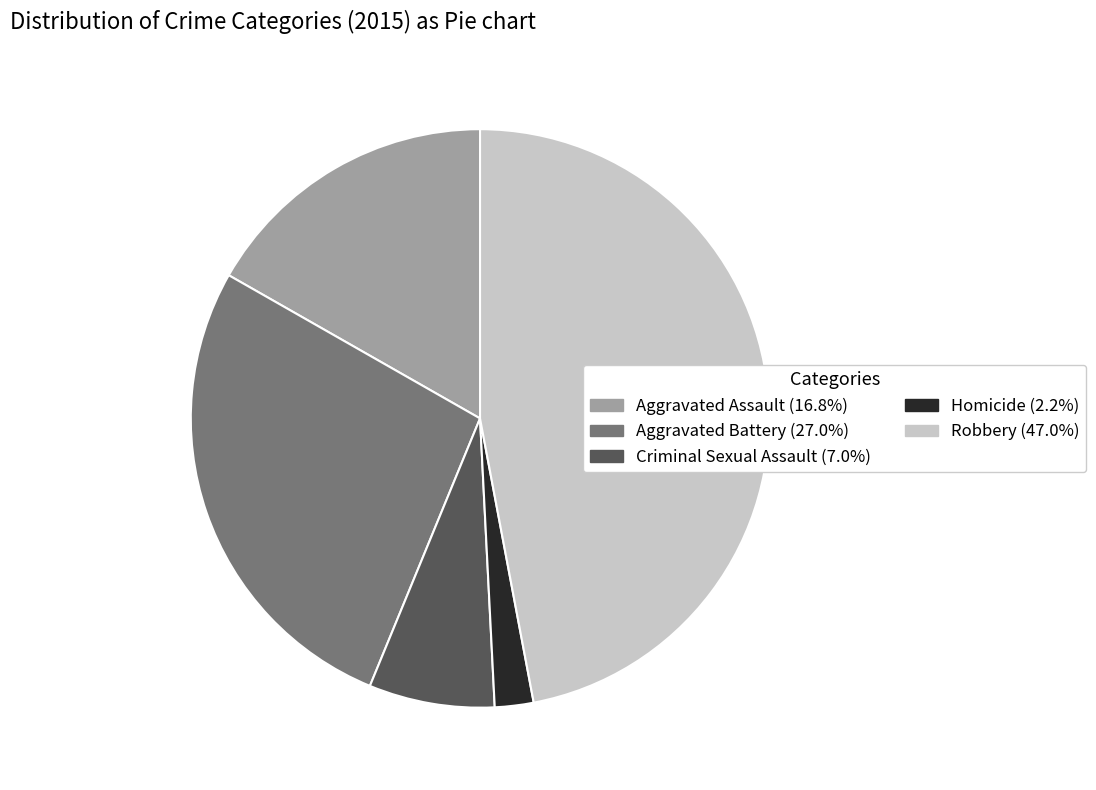

Is there any slice that represents more than half of the pie?

No